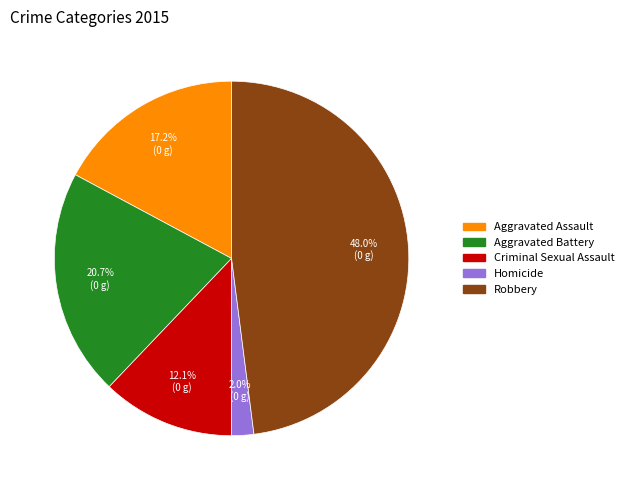

Which category has the smallest portion of the pie?

Homicide